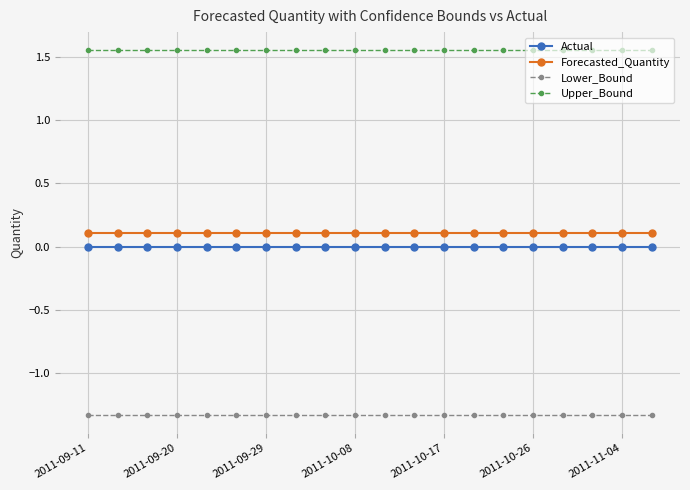

Rank the series by their maximum value, from highest to lowest.

Upper_Bound, Forecasted_Quantity, Actual, Lower_Bound